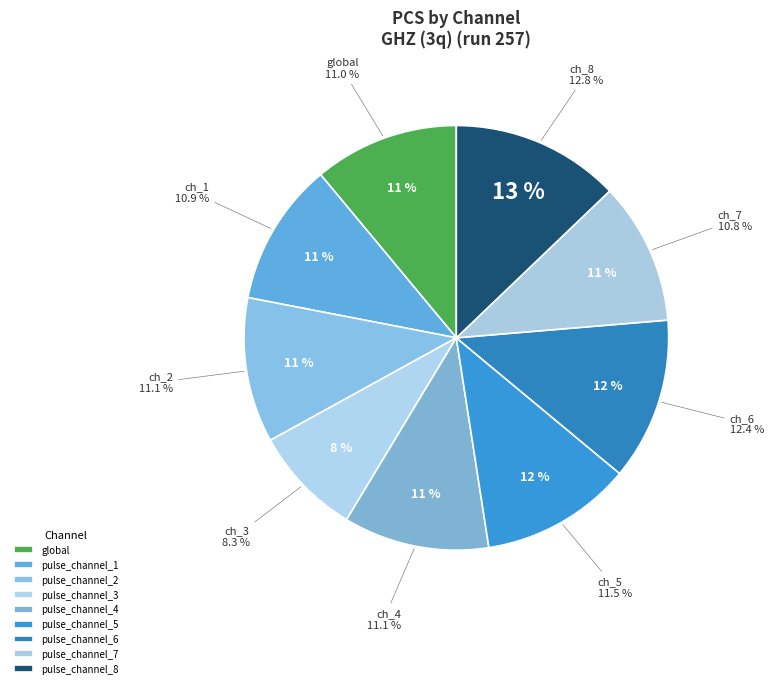

Which slice is the smallest?

pulse_channel_3